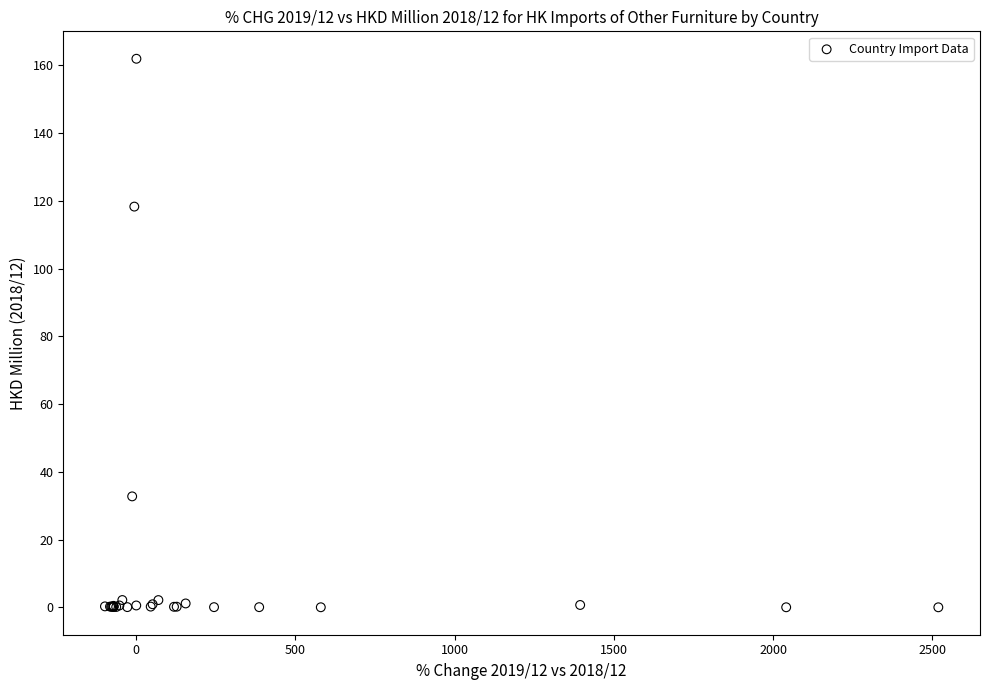

What Y value in the scatter plot is closest to 80?

118.3